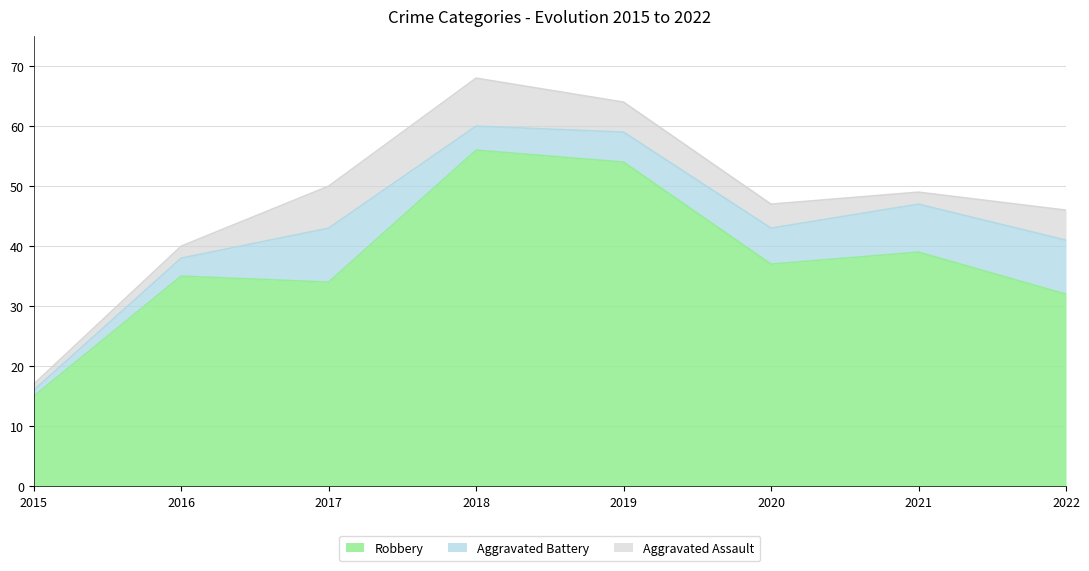

At how many categories does at least one series exceed 47?

2